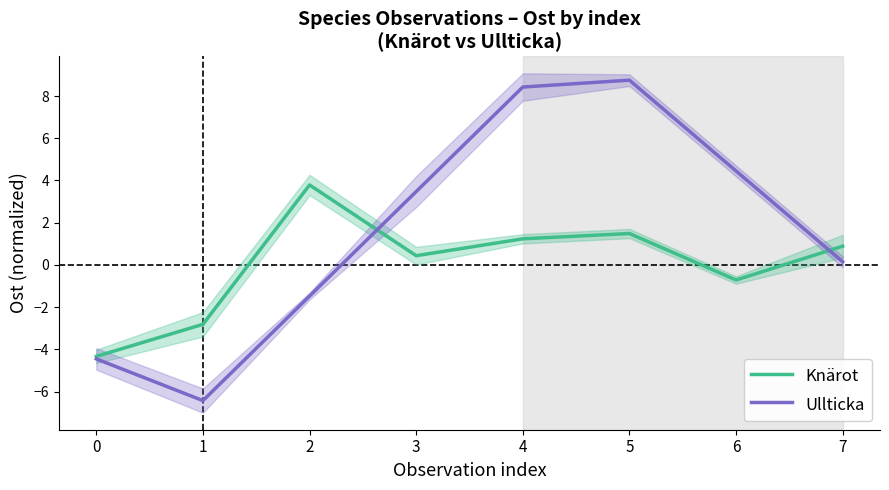

Is it true that Ullticka equals 0.1 at 7?

False